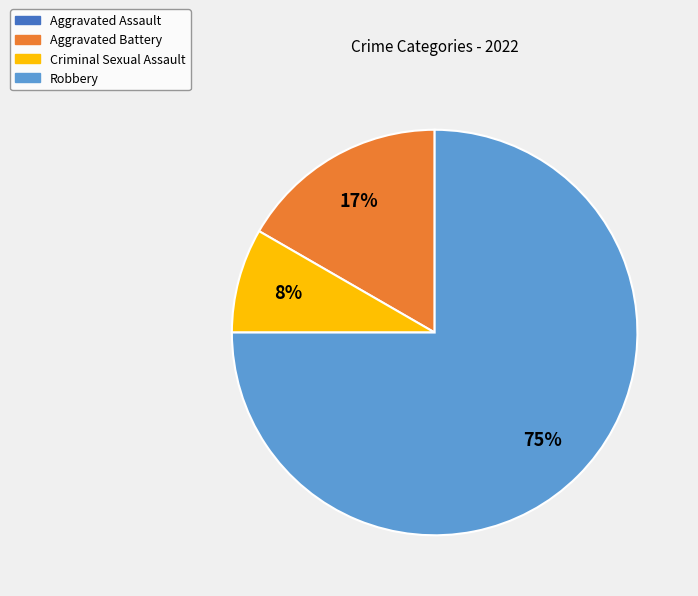

Combined, do Aggravated Battery and Criminal Sexual Assault account for over 50%?

No